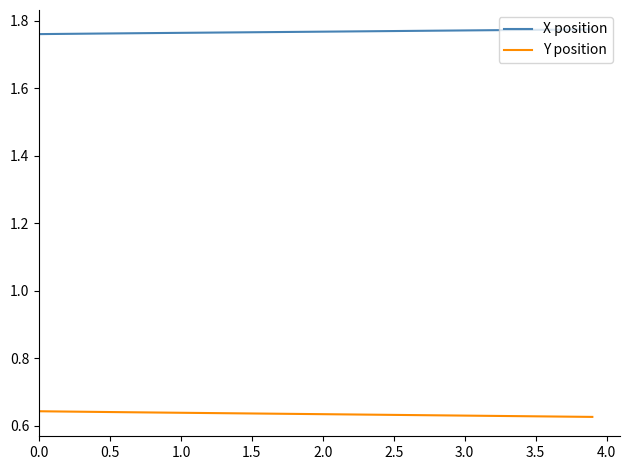

True or false: Y position and X position intersect in this chart.

False